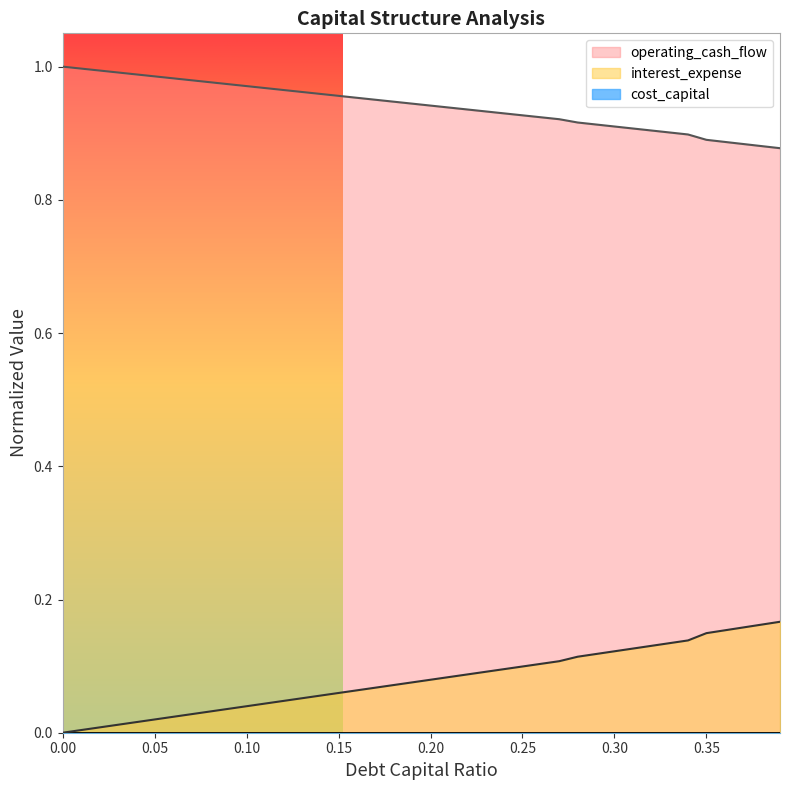

At which category is the sum across all series the highest?

0.39